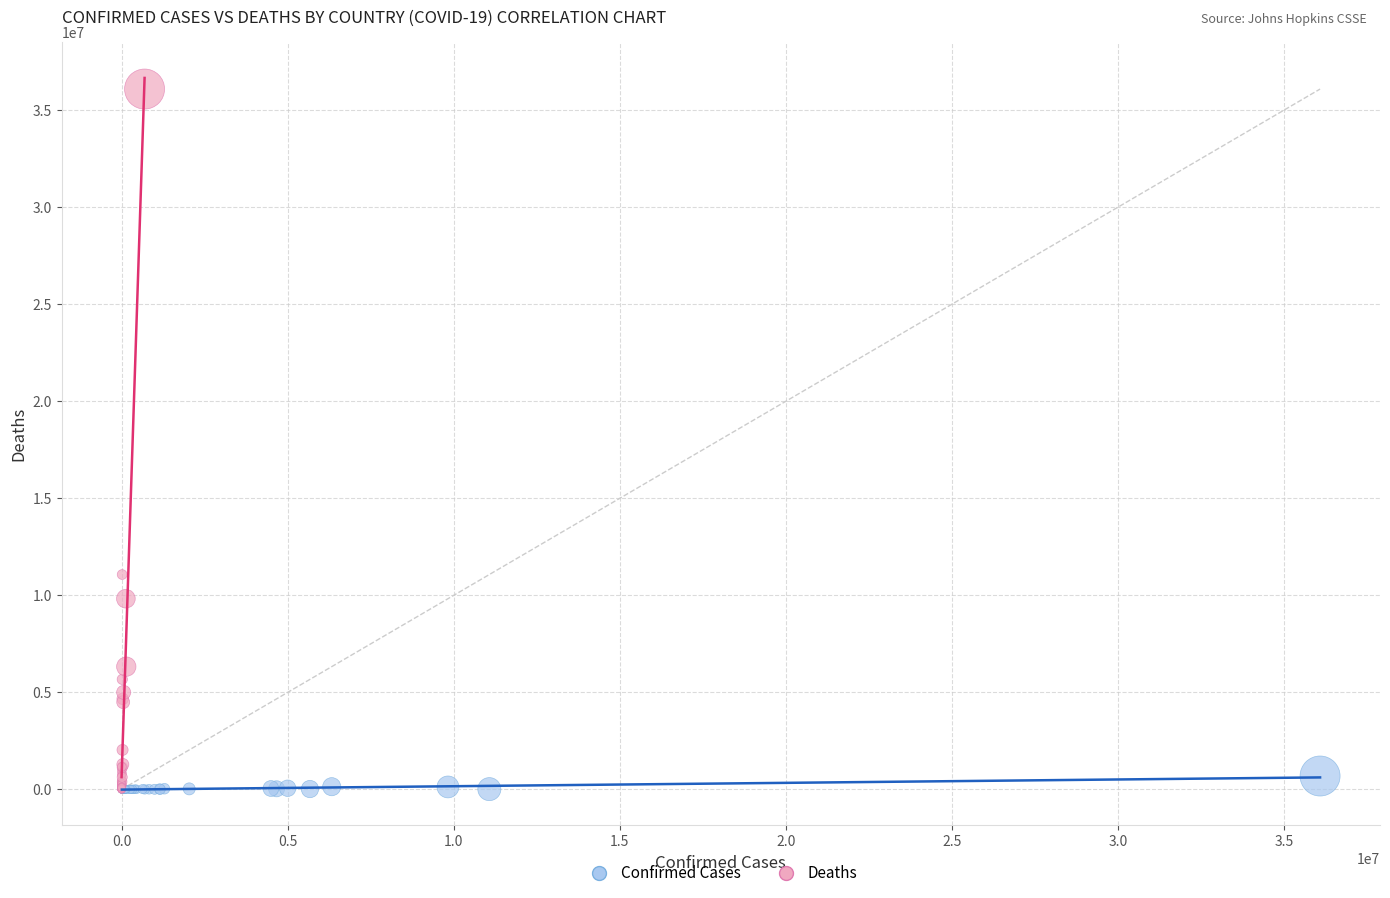

Which series has the largest Y range (max minus min)?

Deaths